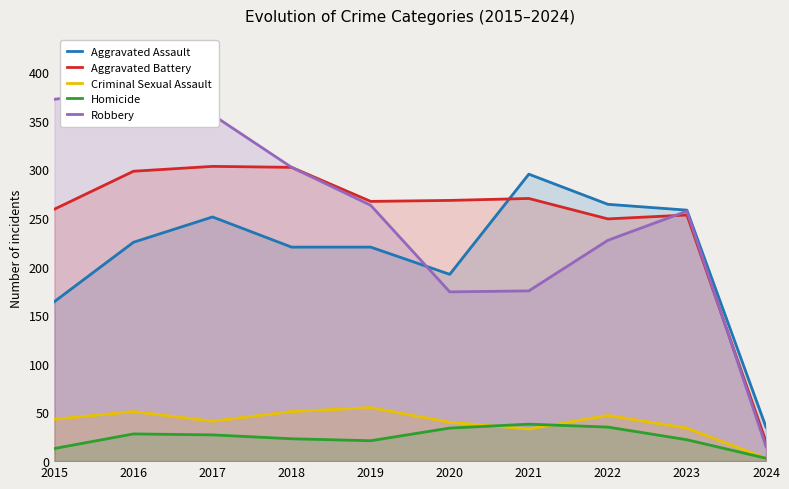

How many interior local peaks does the Aggravated Battery series have?

3